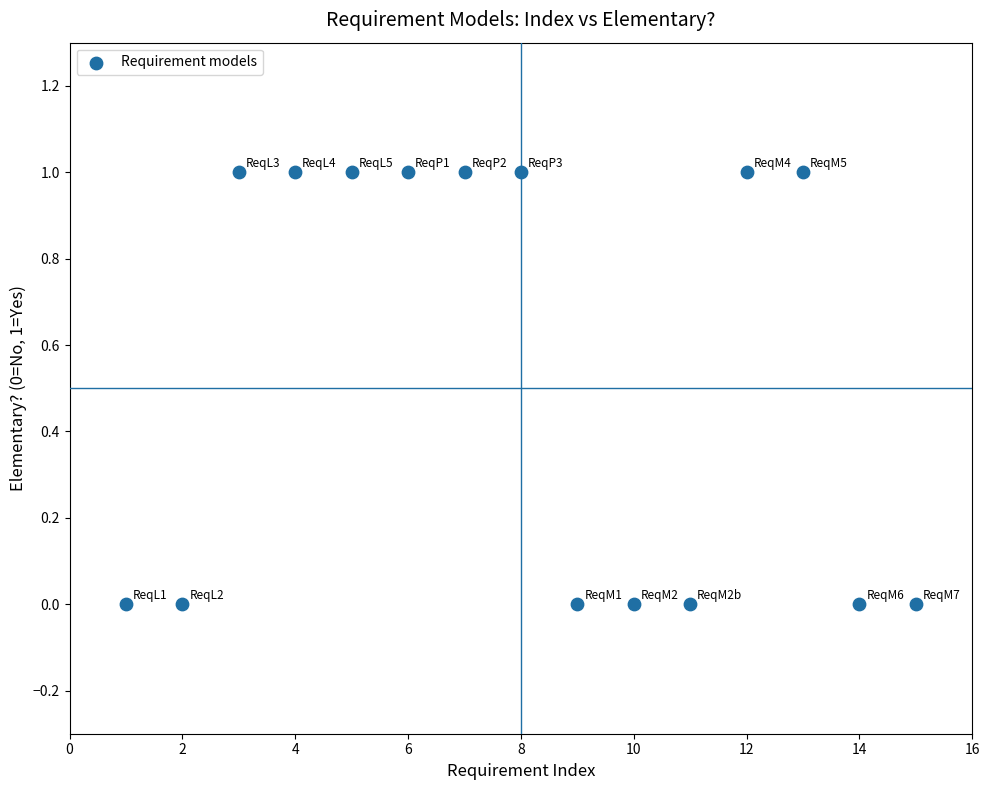

What is the range of X values (max minus min)?

14